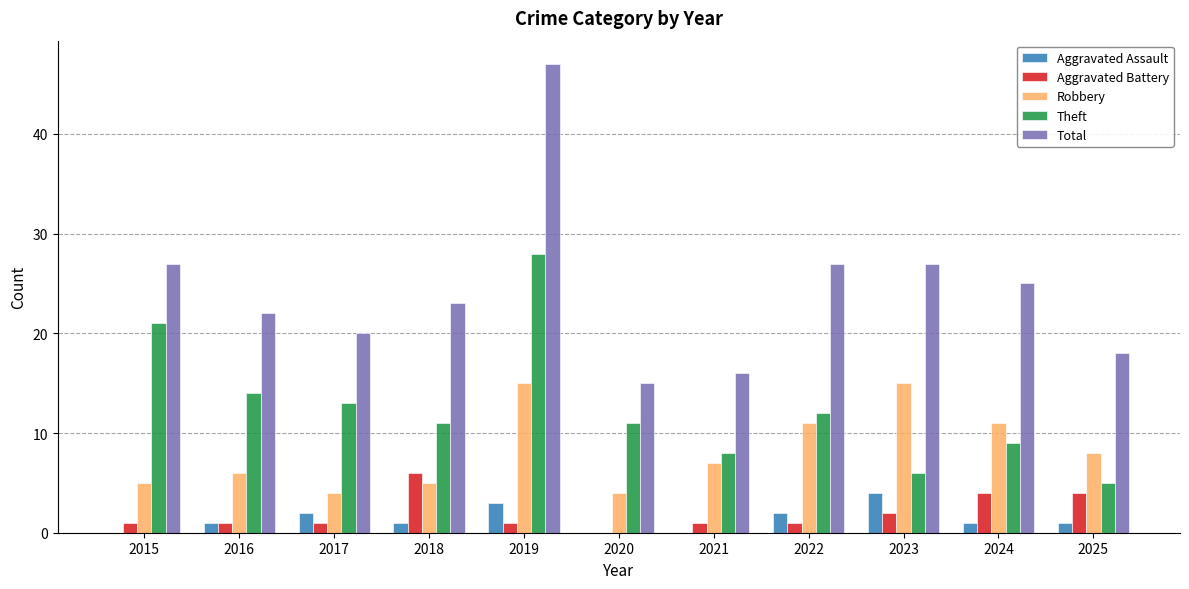

Is it true that Total equals 27 at 2022?

True